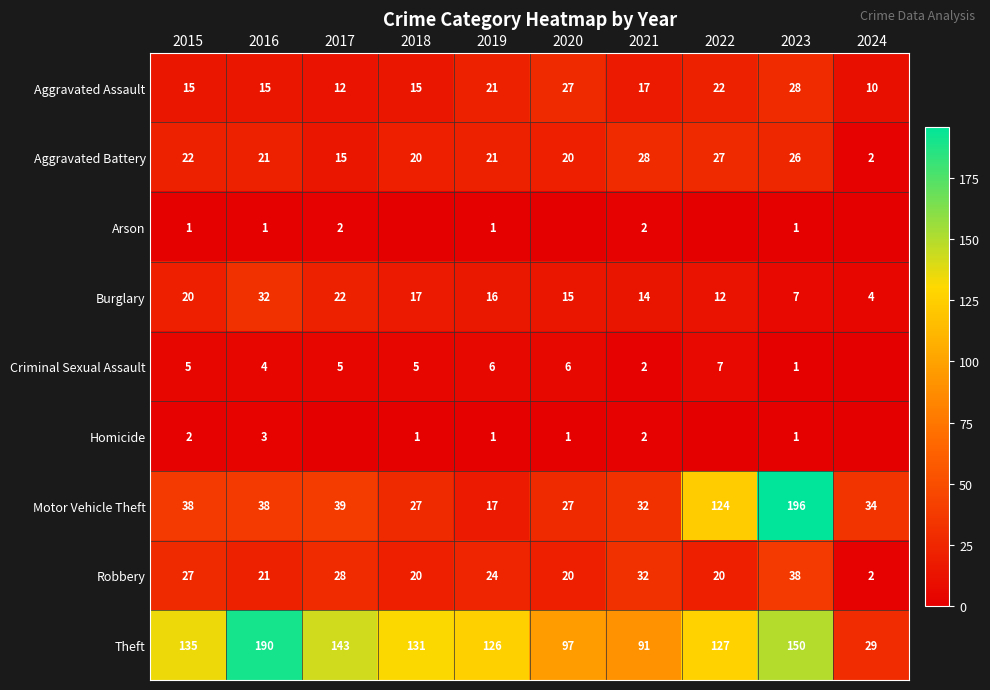

How many data points does each series have?

10